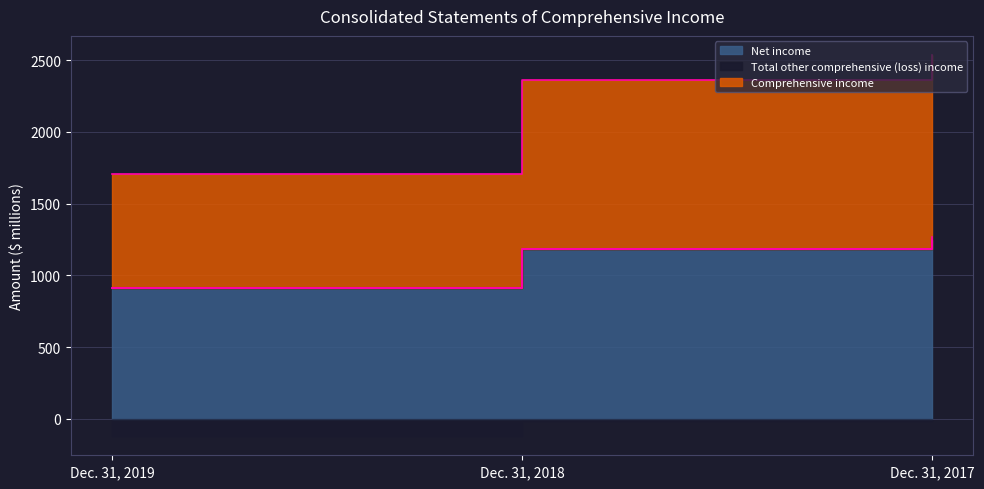

Which series has the largest total across all categories?

Comprehensive income